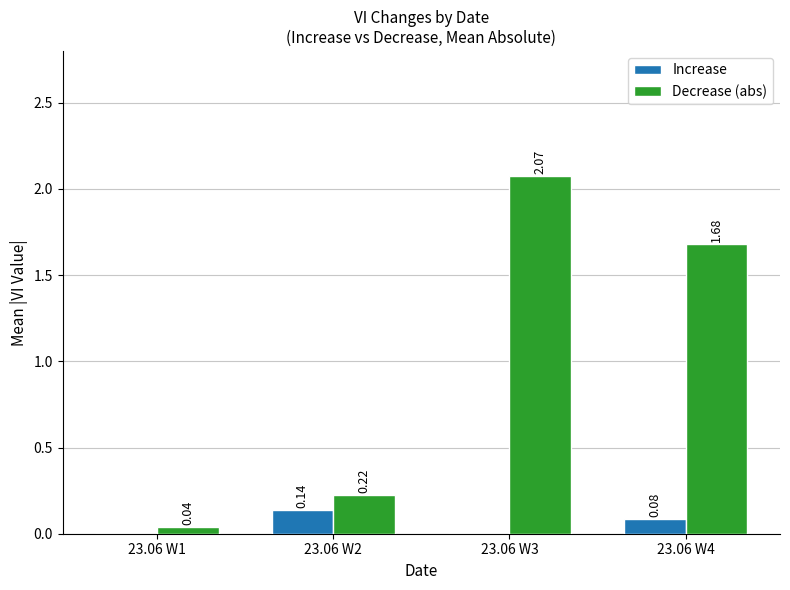

The Decrease (abs) series shows 0.0 at 23.06 W1. True or false?

True